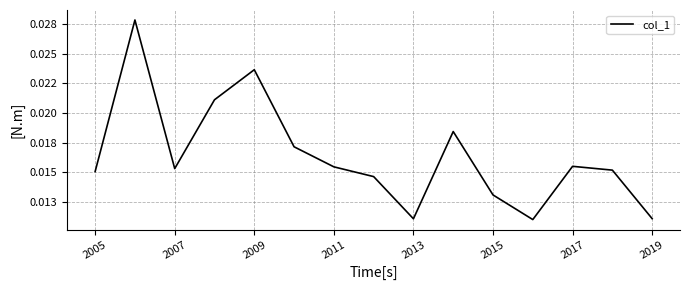

How many categories are shown in the chart?

15